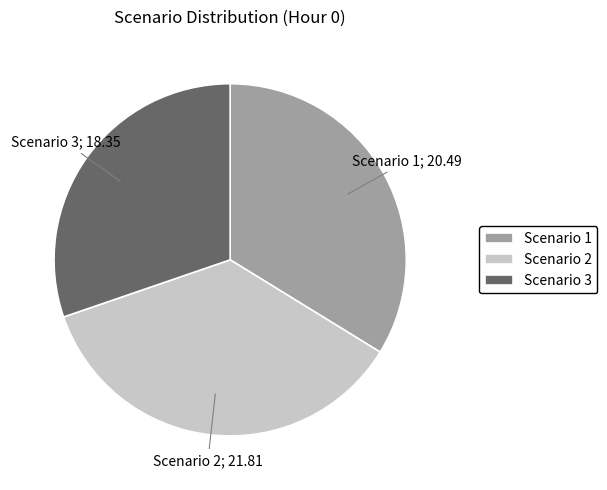

The Scenario 1 slice represents 34% of the pie. True or false?

True